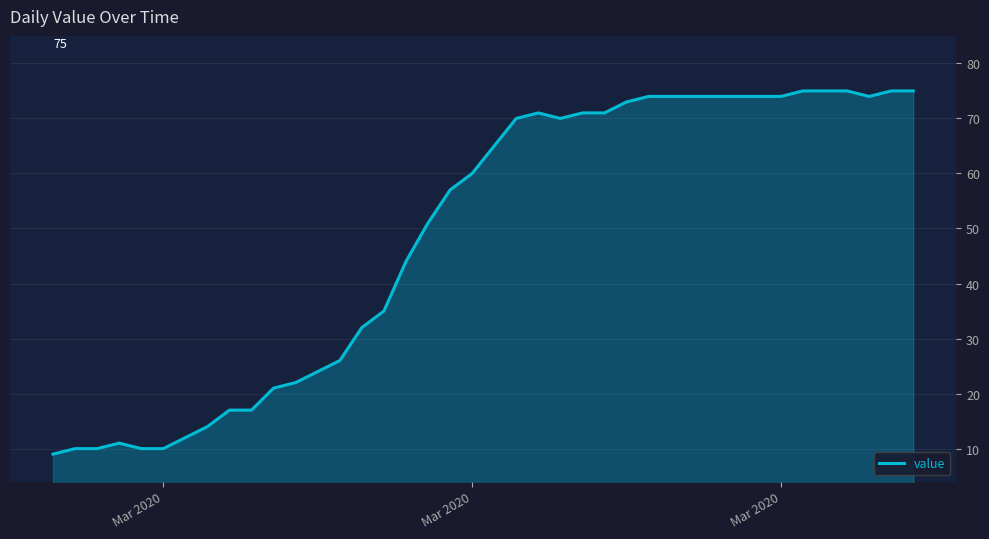

How many values are below 65?

20